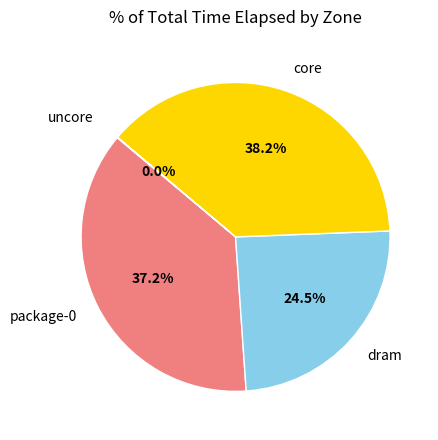

Which category has the biggest portion of the pie?

core